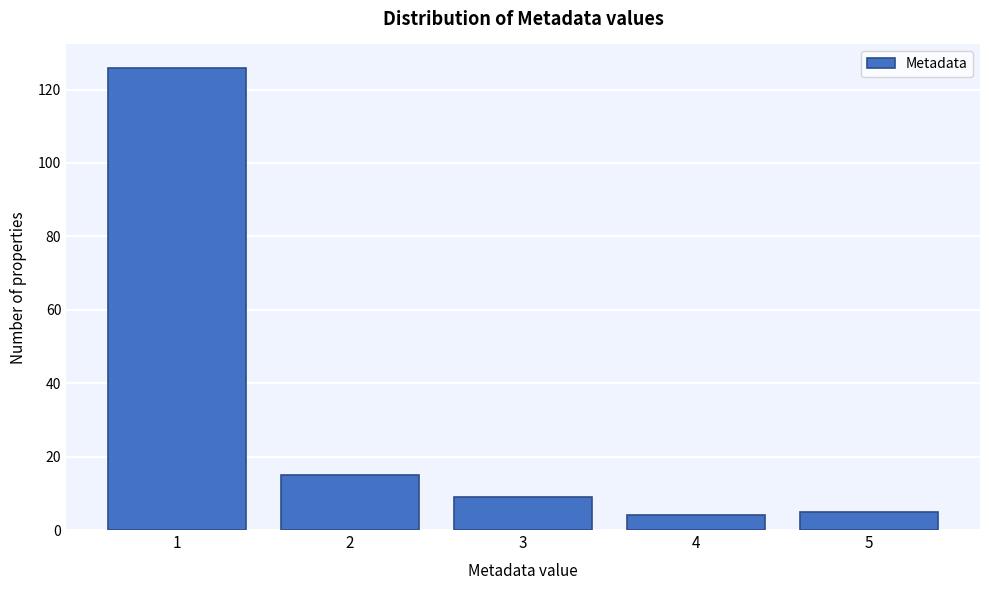

Reading left to right, transcribe this chart: for each bar, give the range it covers on the x-axis and its height. The values are not printed on the chart, so give them approximately, as read against the axis.

0.5 to 1.5: 126
1.5 to 2.5: 16
2.5 to 3.5: 10
3.5 to 4.5: 4
4.5 to 5.5: 6